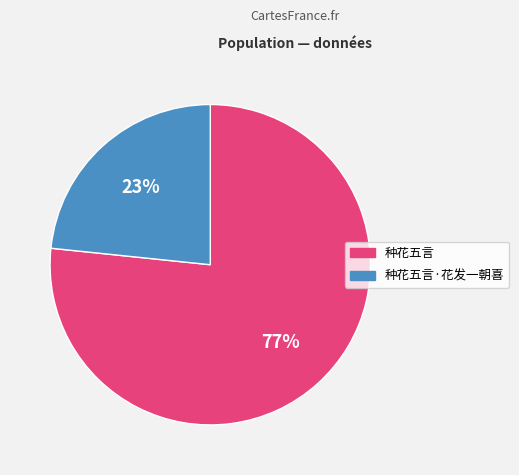

Combined, do 种花五言·花发一朝喜 and 种花五言 account for over 50%?

Yes